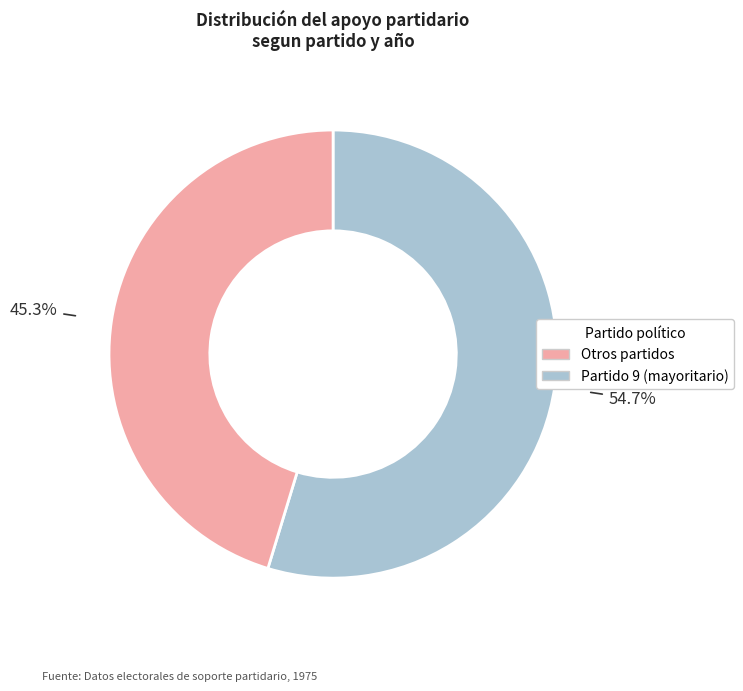

Does any single category account for the majority?

Yes